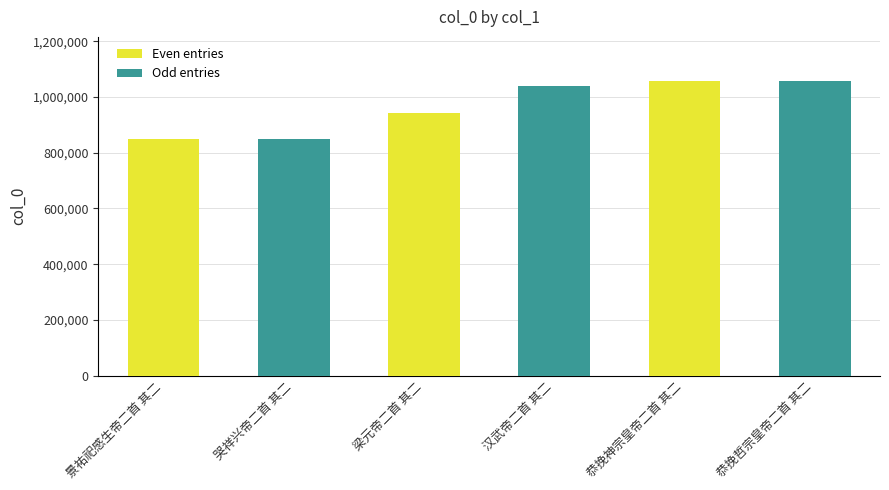

The value at 恭挽哲宗皇帝二首 其二 is 1057108. True or false?

True